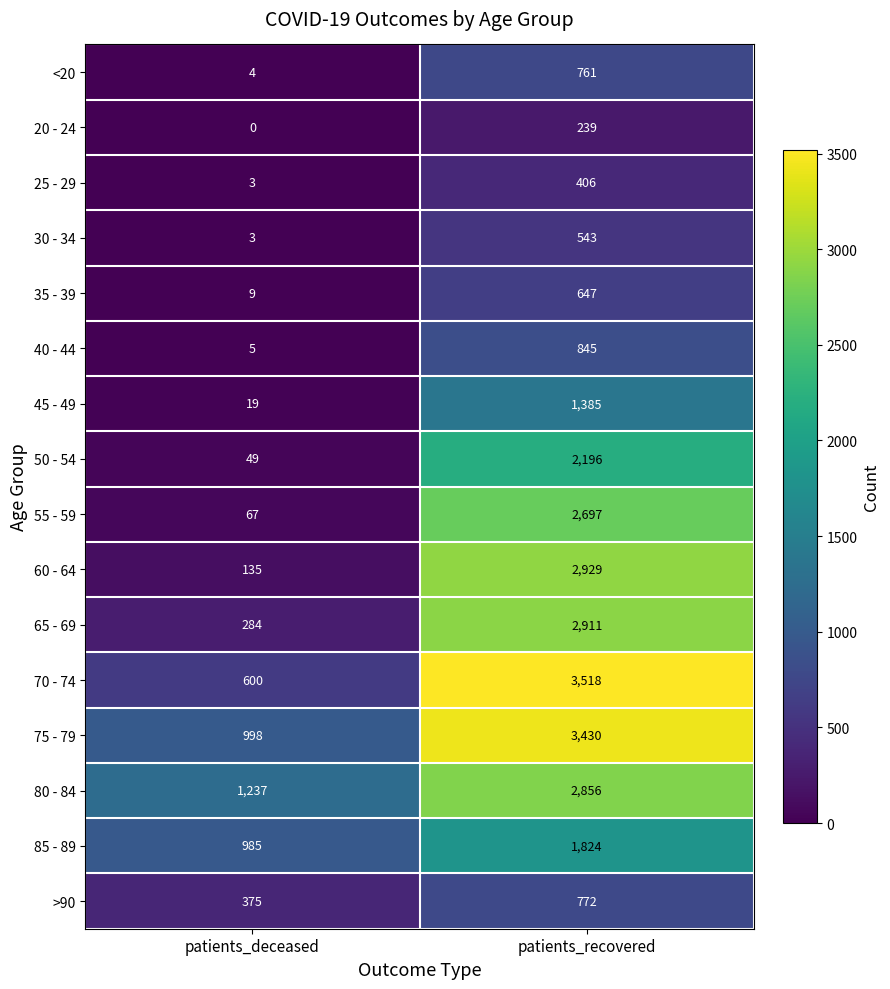

How many categories are shown in the chart?

2